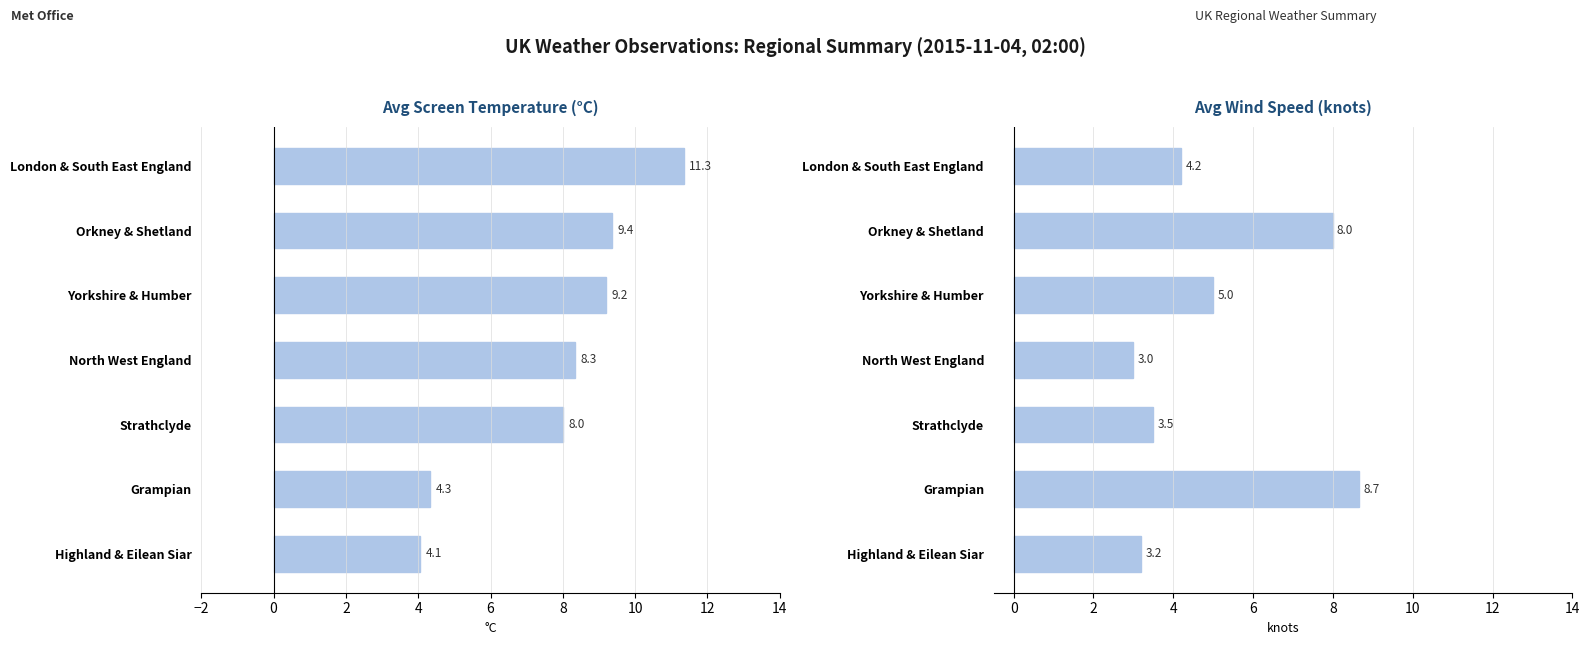

At Yorkshire & Humber, list the series in order from largest to smallest.

Avg Screen Temperature, Avg Wind Speed